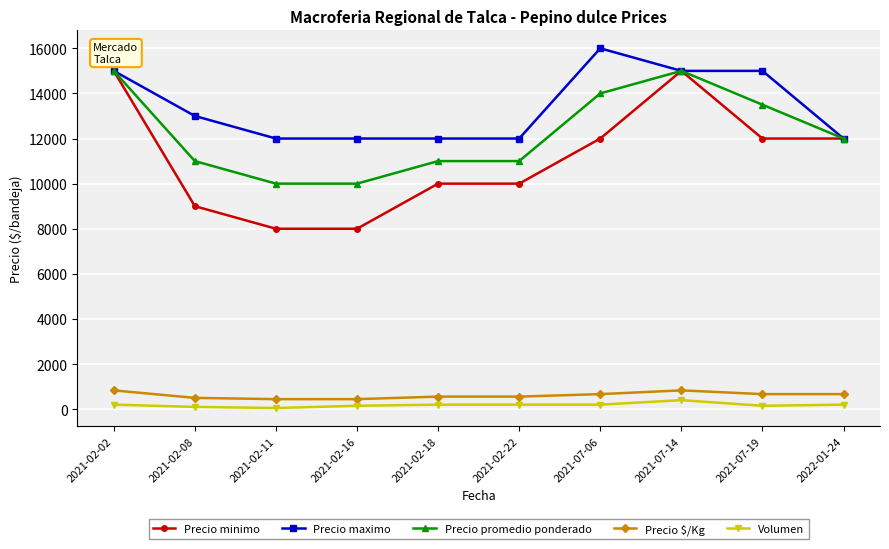

What is the label of the 9th point from the right?

2021-02-08